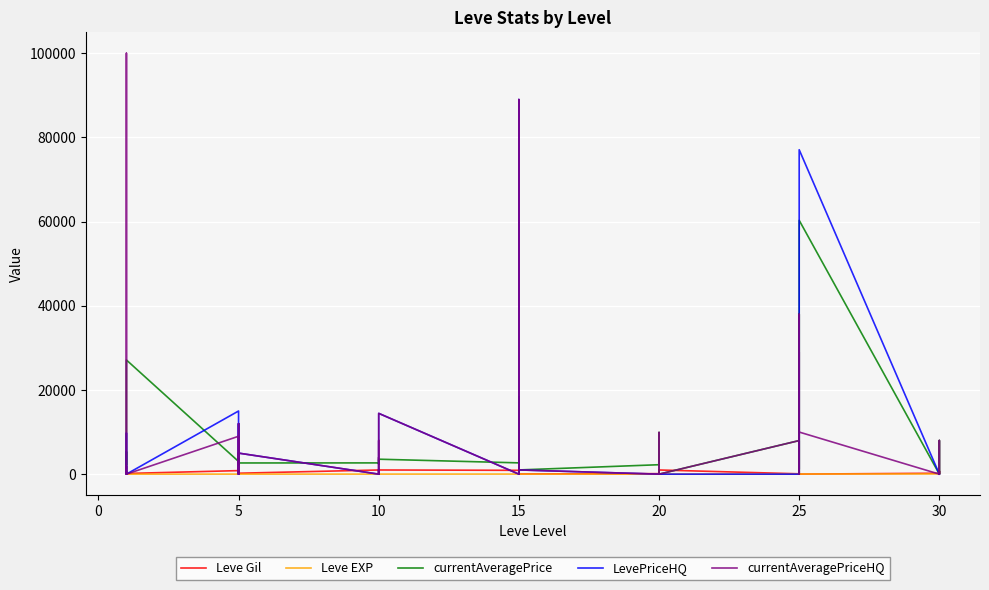

What is the total value across all series at 5?

27858